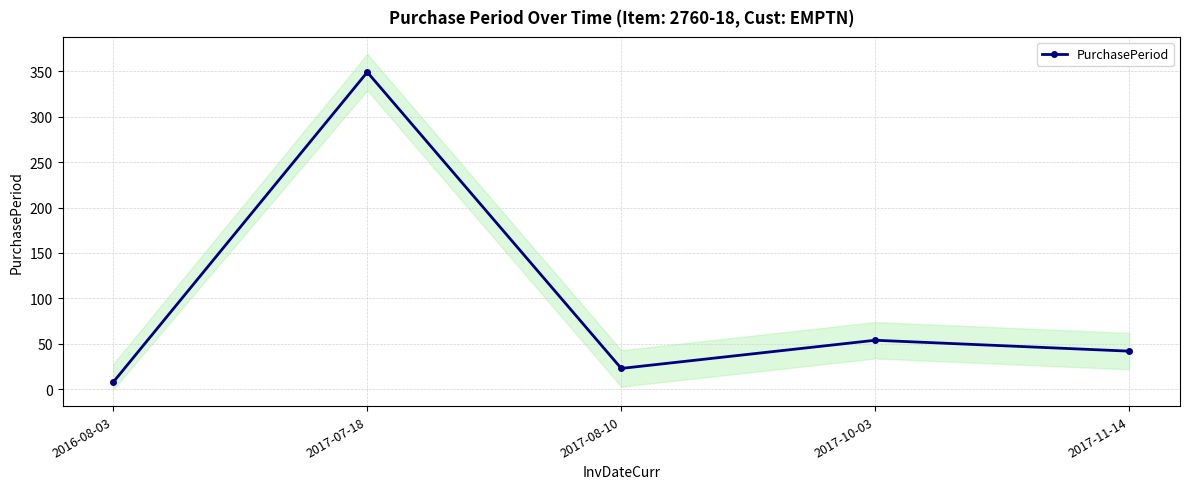

True or false: the data shows 26 at 2017-11-14.

False